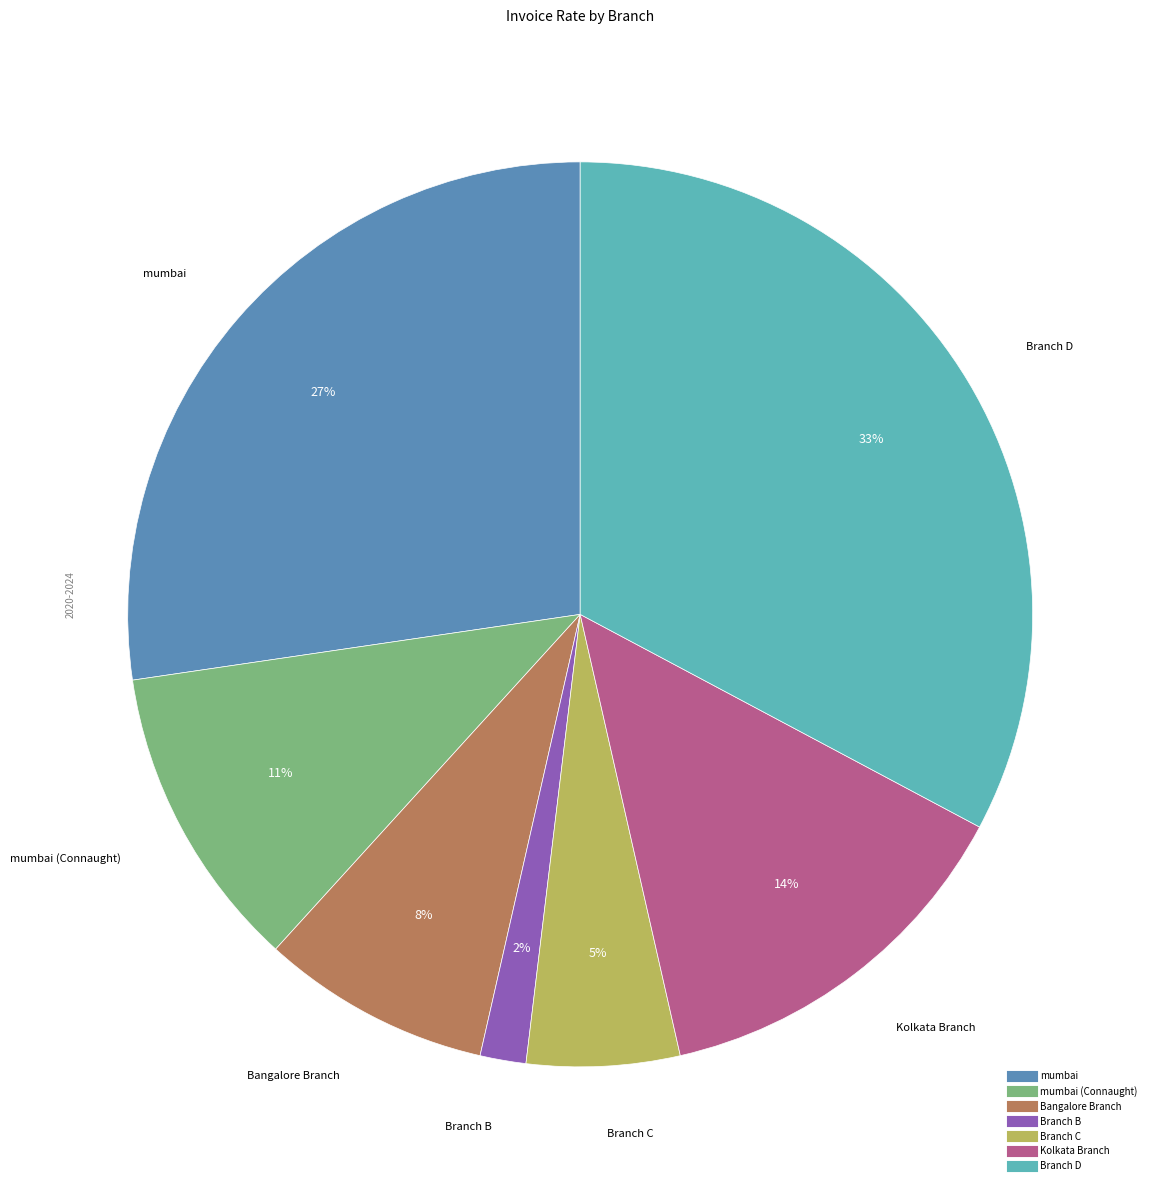

Count the number of slices in the pie.

7